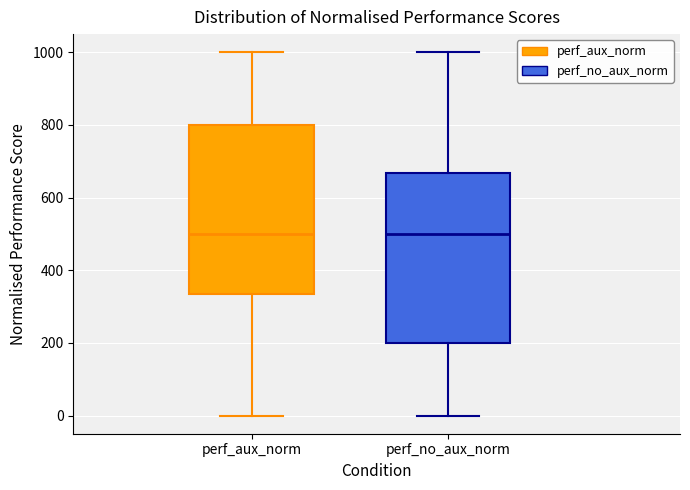

Reading left to right, transcribe this box plot: for each box, give where its median line is, the range the box spans, and where its two whiskers end, as read against the y-axis. The values are not printed on the chart, so give them approximately, as read against the axis.

perf_aux_norm: median 500, box 340 to 800, whiskers 0 to 1000
perf_no_aux_norm: median 500, box 200 to 660, whiskers 0 to 1000